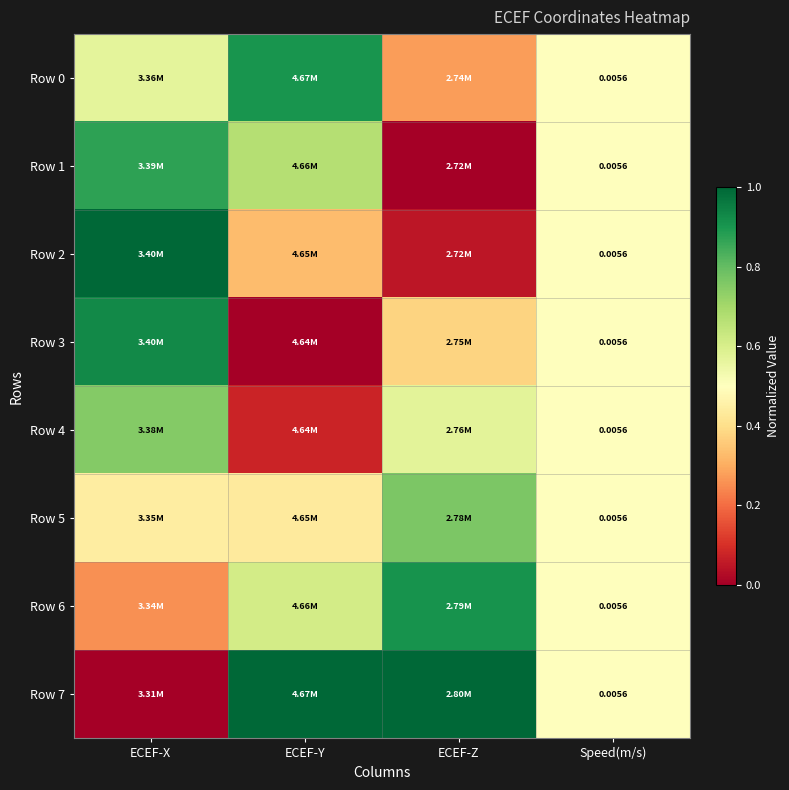

Rank the series by their maximum value, from highest to lowest.

Row 2, Row 7, Row 3, Row 6, Row 0, Row 1, Row 5, Row 4